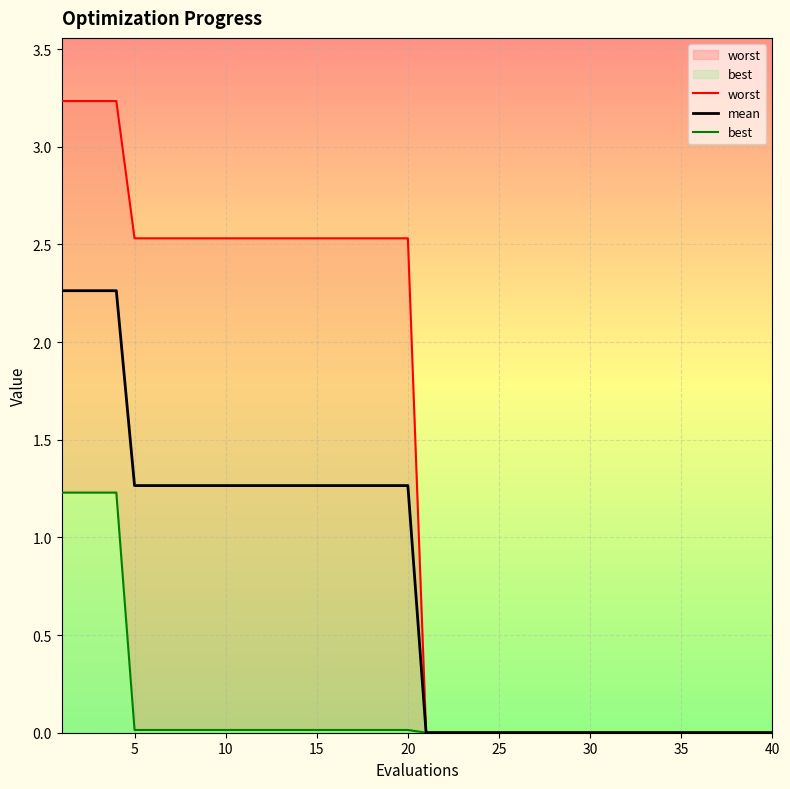

How many categories are shown in the chart?

40